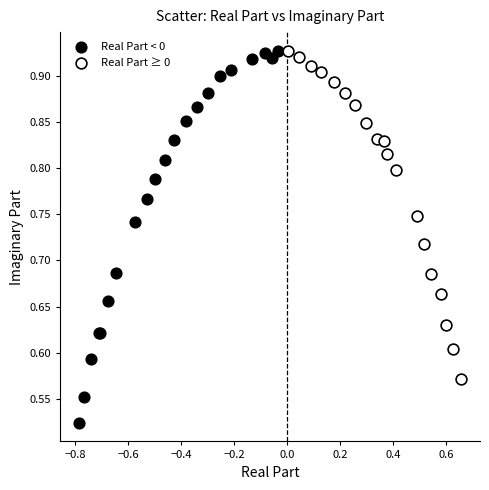

What are all the series names shown in the legend?

Real Part < 0, Real Part ≥ 0